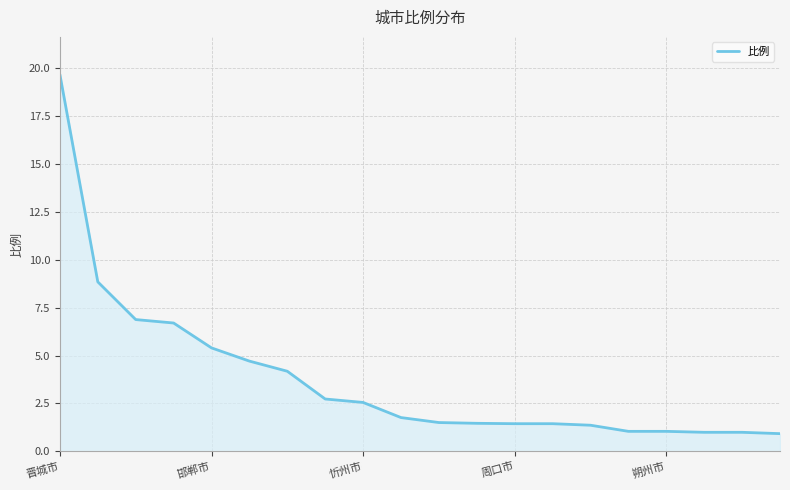

Does the chart have visible grid lines?

Yes